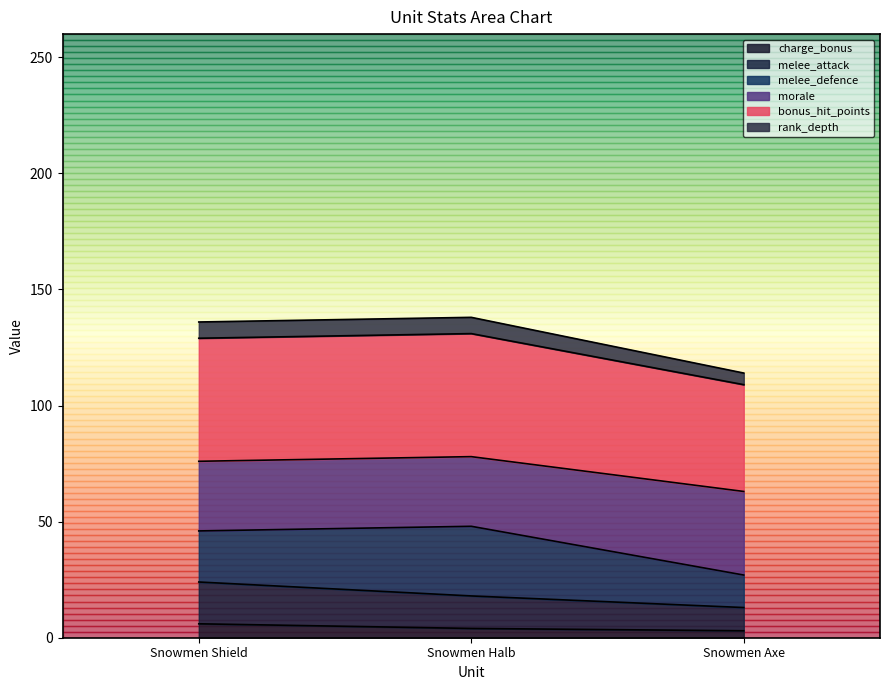

What is the total value across all series at Snowmen Shield?

136